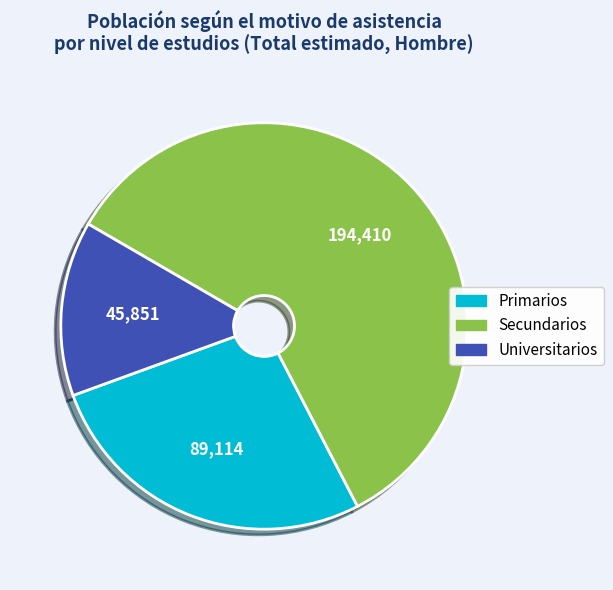

How many slices are in this pie chart?

3